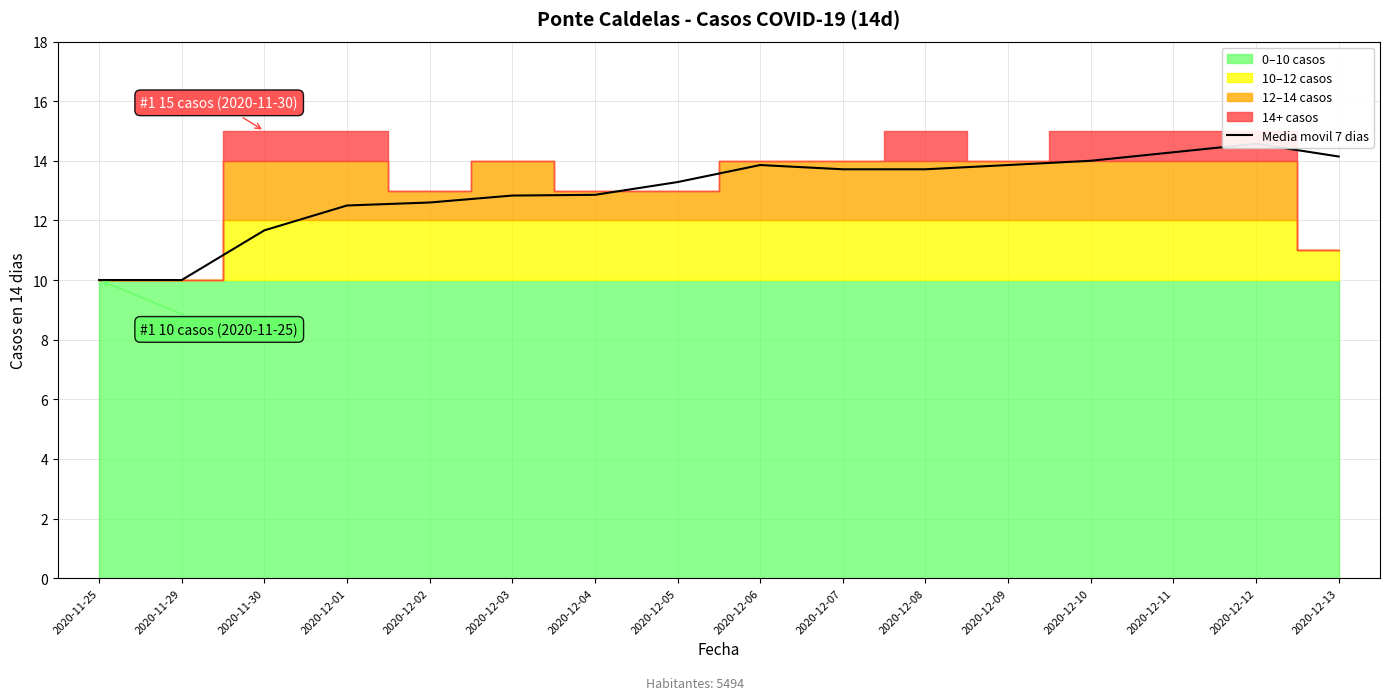

What is the change in value from 2020-11-25 to 2020-12-13?

+4.1